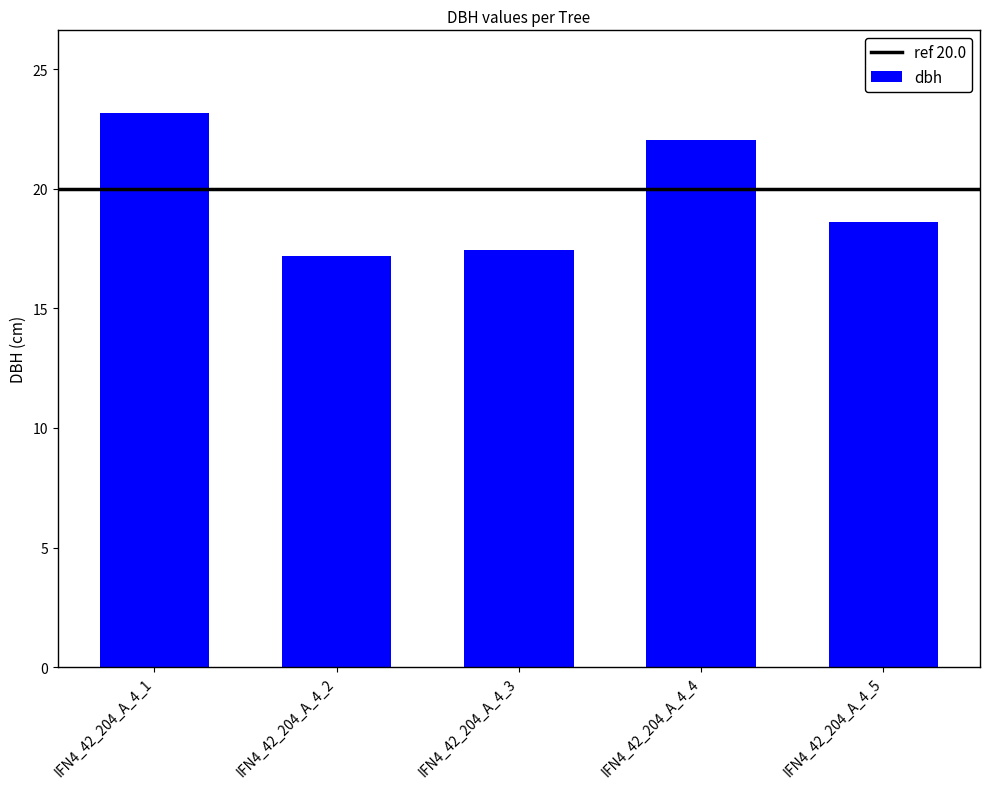

Which category has the highest value across all series?

IFN4_42_204_A_4_1